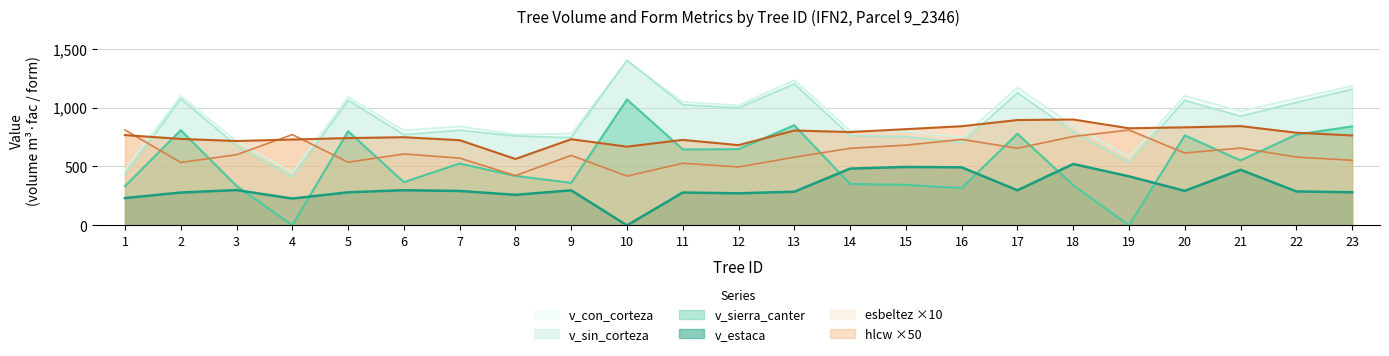

What is the sum of the esbeltez values at 21 and 7?

1227.1